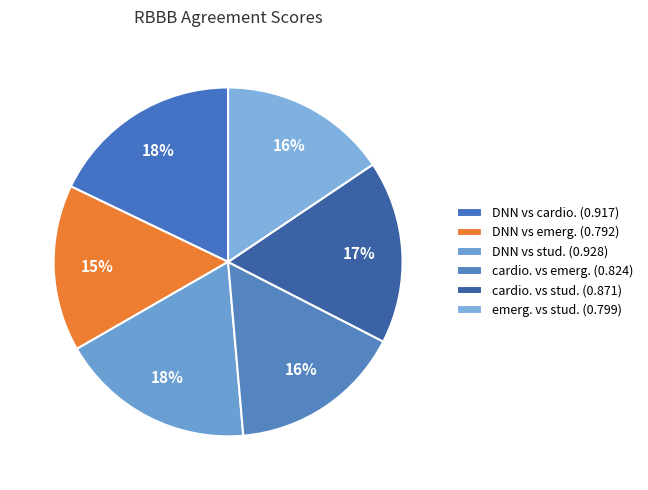

What percentage is the DNN vs stud. slice, to the nearest percent?

18%